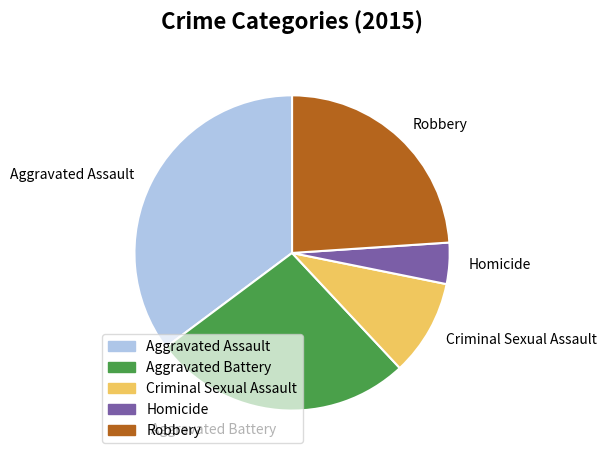

Is the sum of Aggravated Battery and Criminal Sexual Assault greater than half?

No